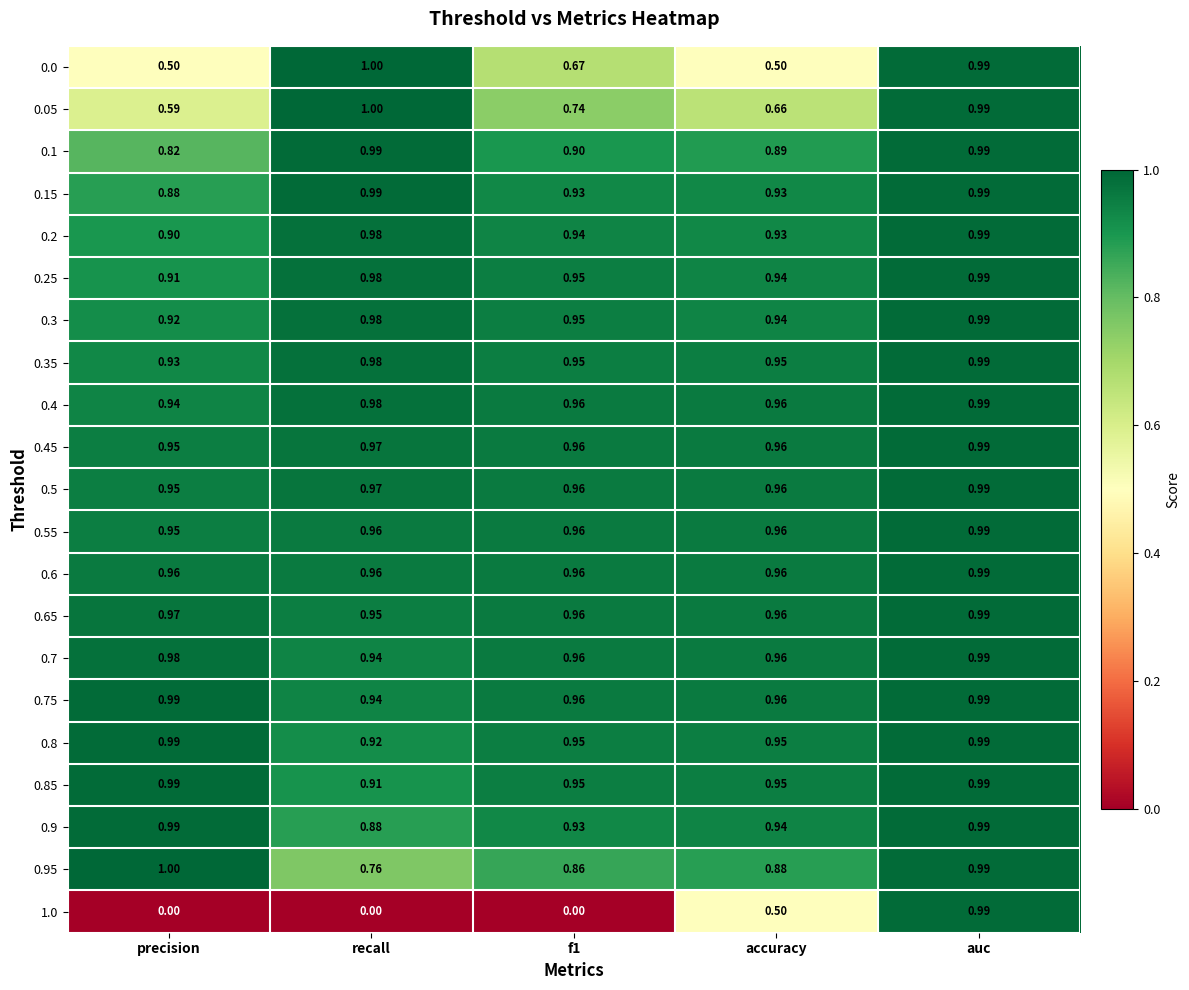

At which label is 0.45 closest to 0?

precision